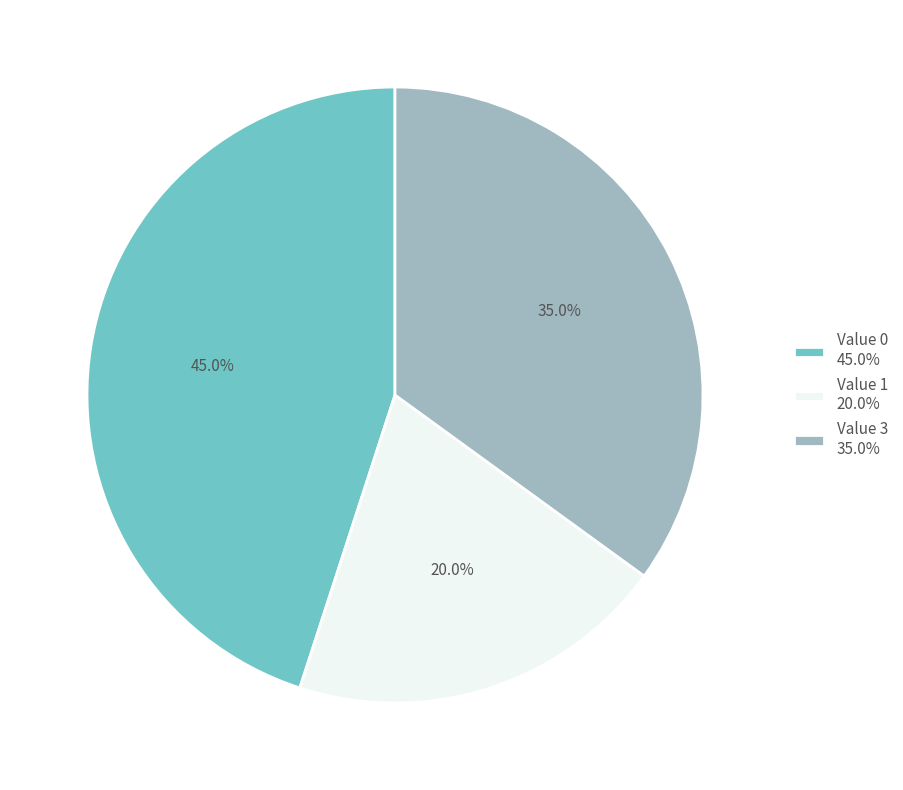

Does Value 1 20.0% account for over 50% of the chart?

No